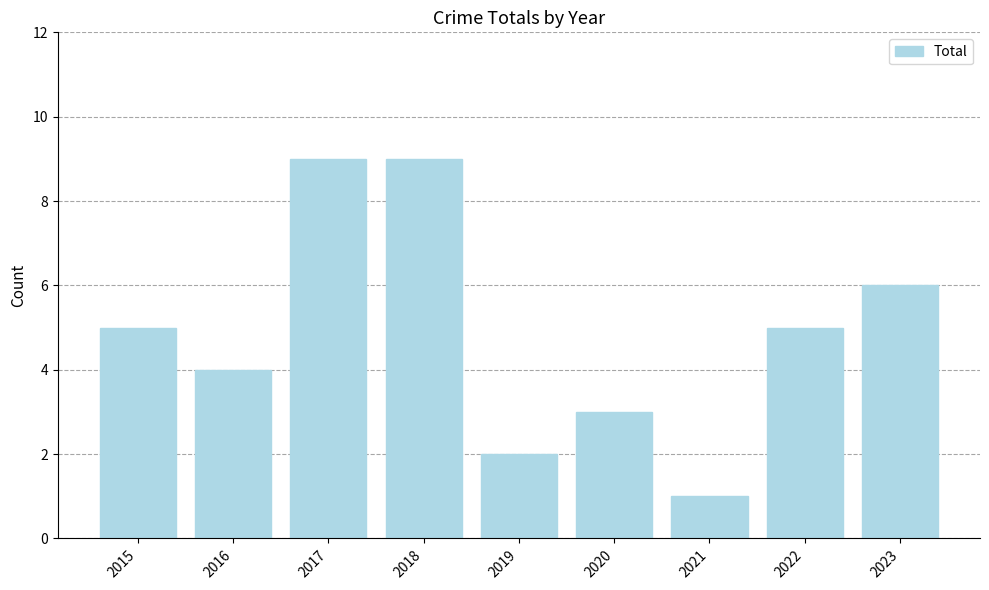

What is the difference between the values at 2017 and 2015?

4